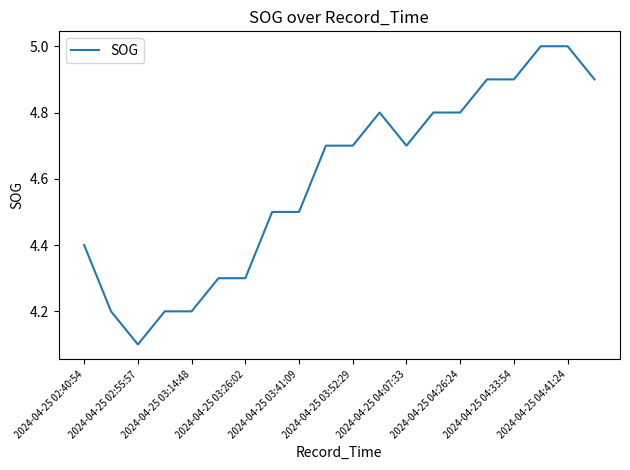

What is the sum of all values?

91.9